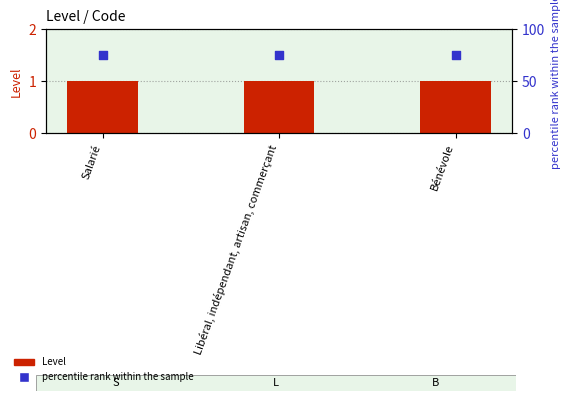

Which series contains the lowest Y value?

Level